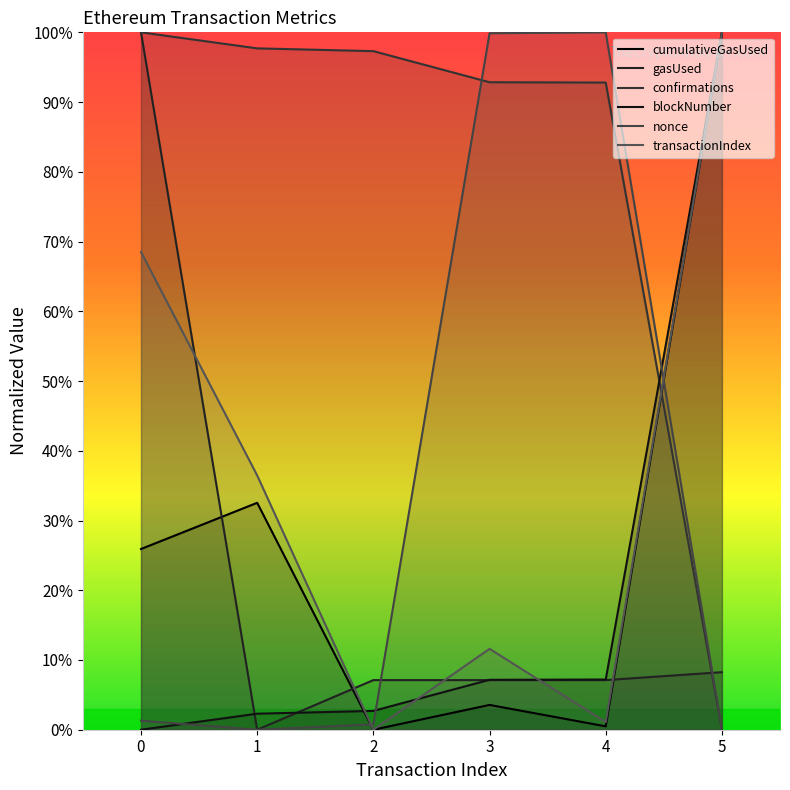

How many values in the nonce series exceed 0?

5